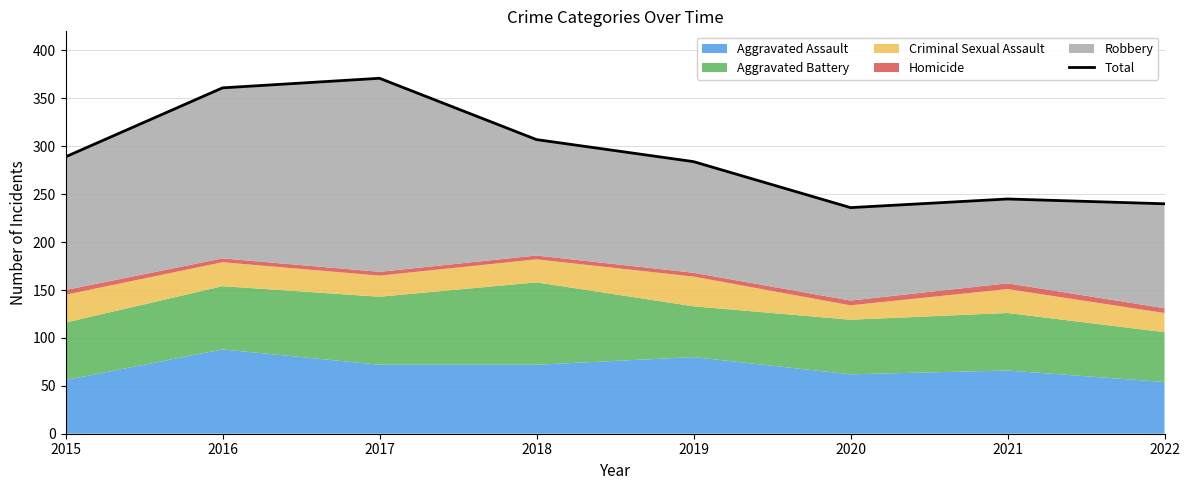

Reading right to left, what are all the values shown in this chart?

240	245	236	284	307	371	361	289